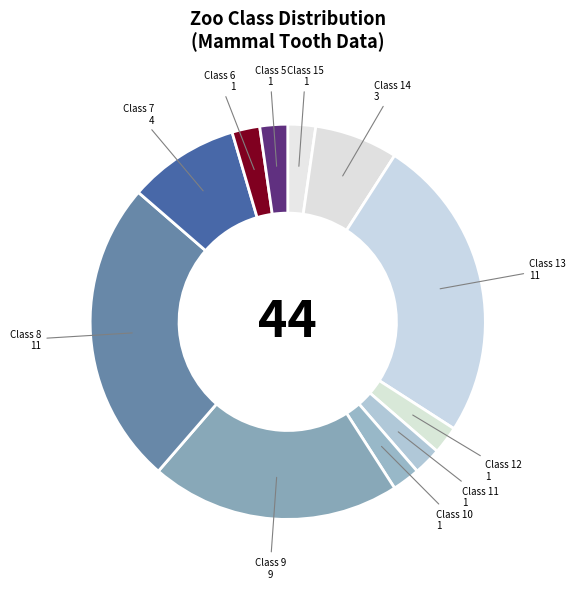

Which has a higher value, Class 14 or Class 5?

Class 14